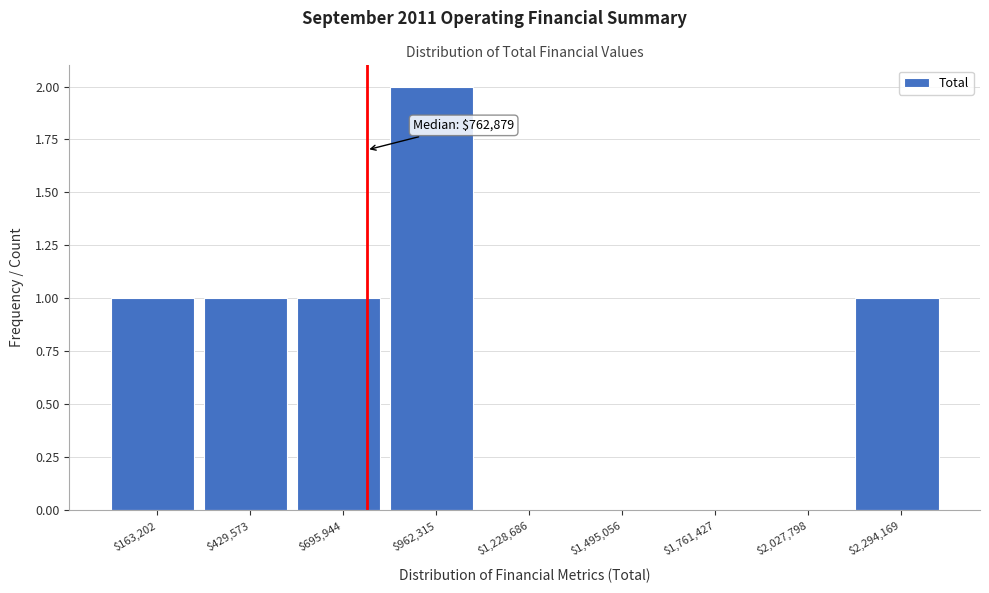

Which range on the x-axis has the tallest bar?

850000 to 1100000